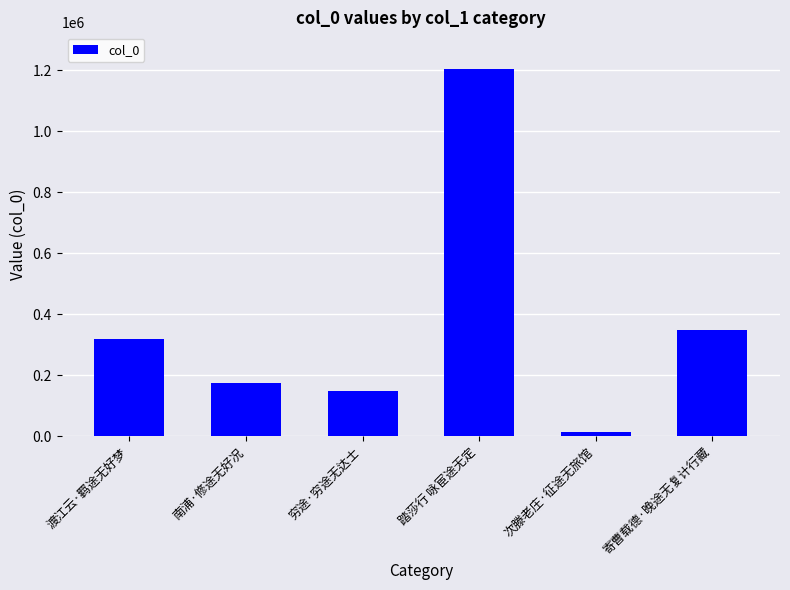

What is the change in value from 次滕老庄·征途无旅馆 to 寄曹载德·晚途无复计行藏?

+335510